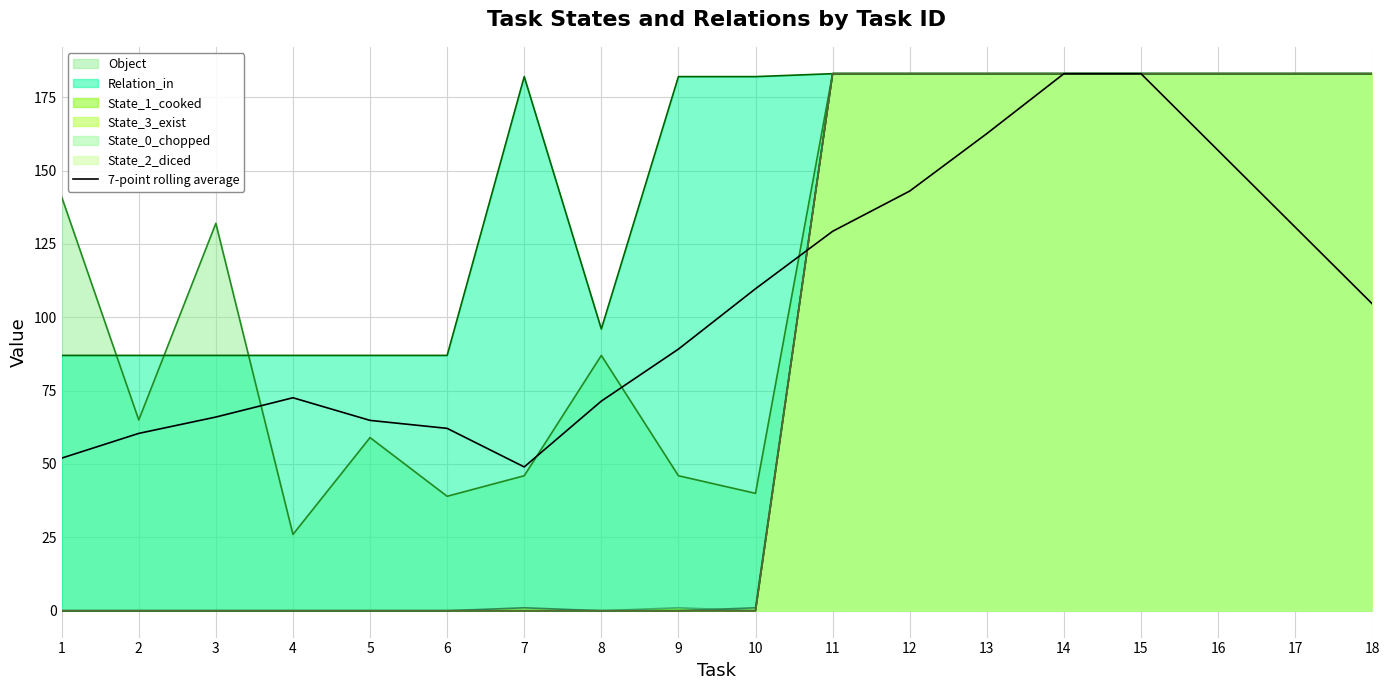

Reading left to right, list all the values displayed in this chart.

1=52.0	2=60.4	3=66.0	4=72.6	5=64.9	6=62.1	7=49.0	8=71.4	9=89.1	10=109.7	11=129.3	12=143.0	13=162.6	14=183.0	15=183.0	16=156.9	17=130.7	18=104.6